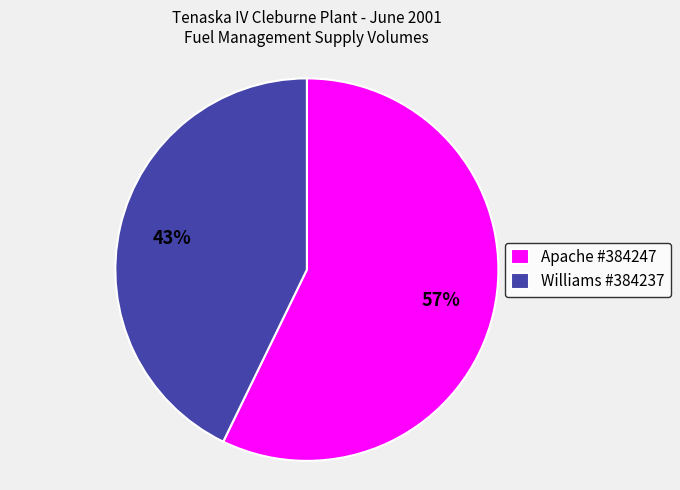

Count the number of slices in the pie.

2